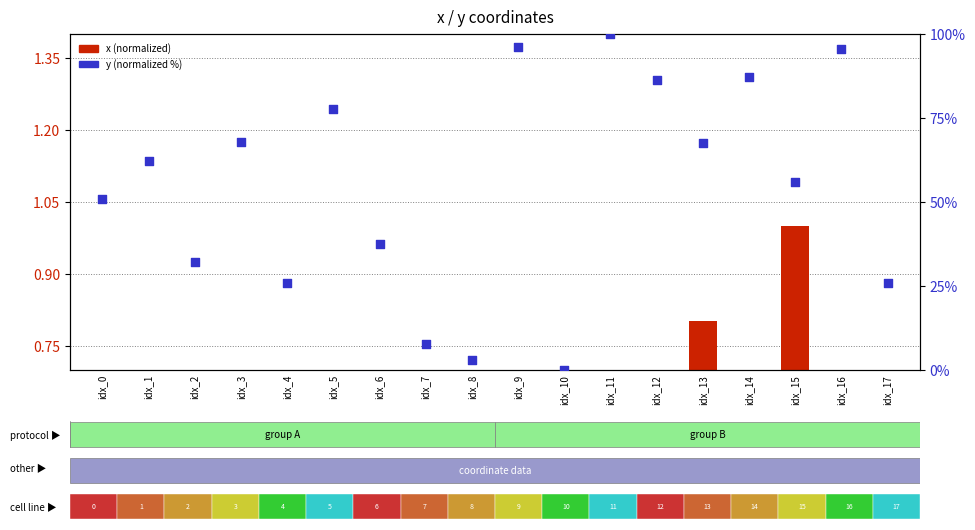

At how many categories does at least one series exceed 67?

8